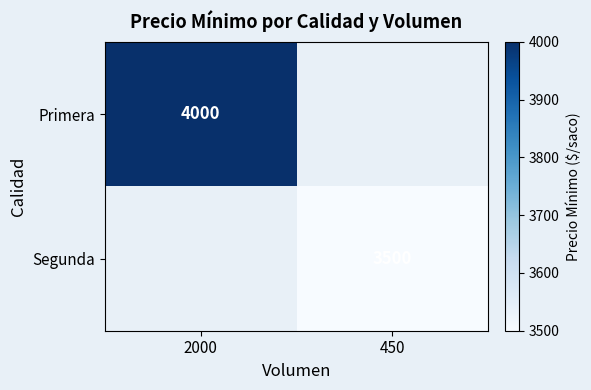

At how many categories does at least one series exceed 3803?

1